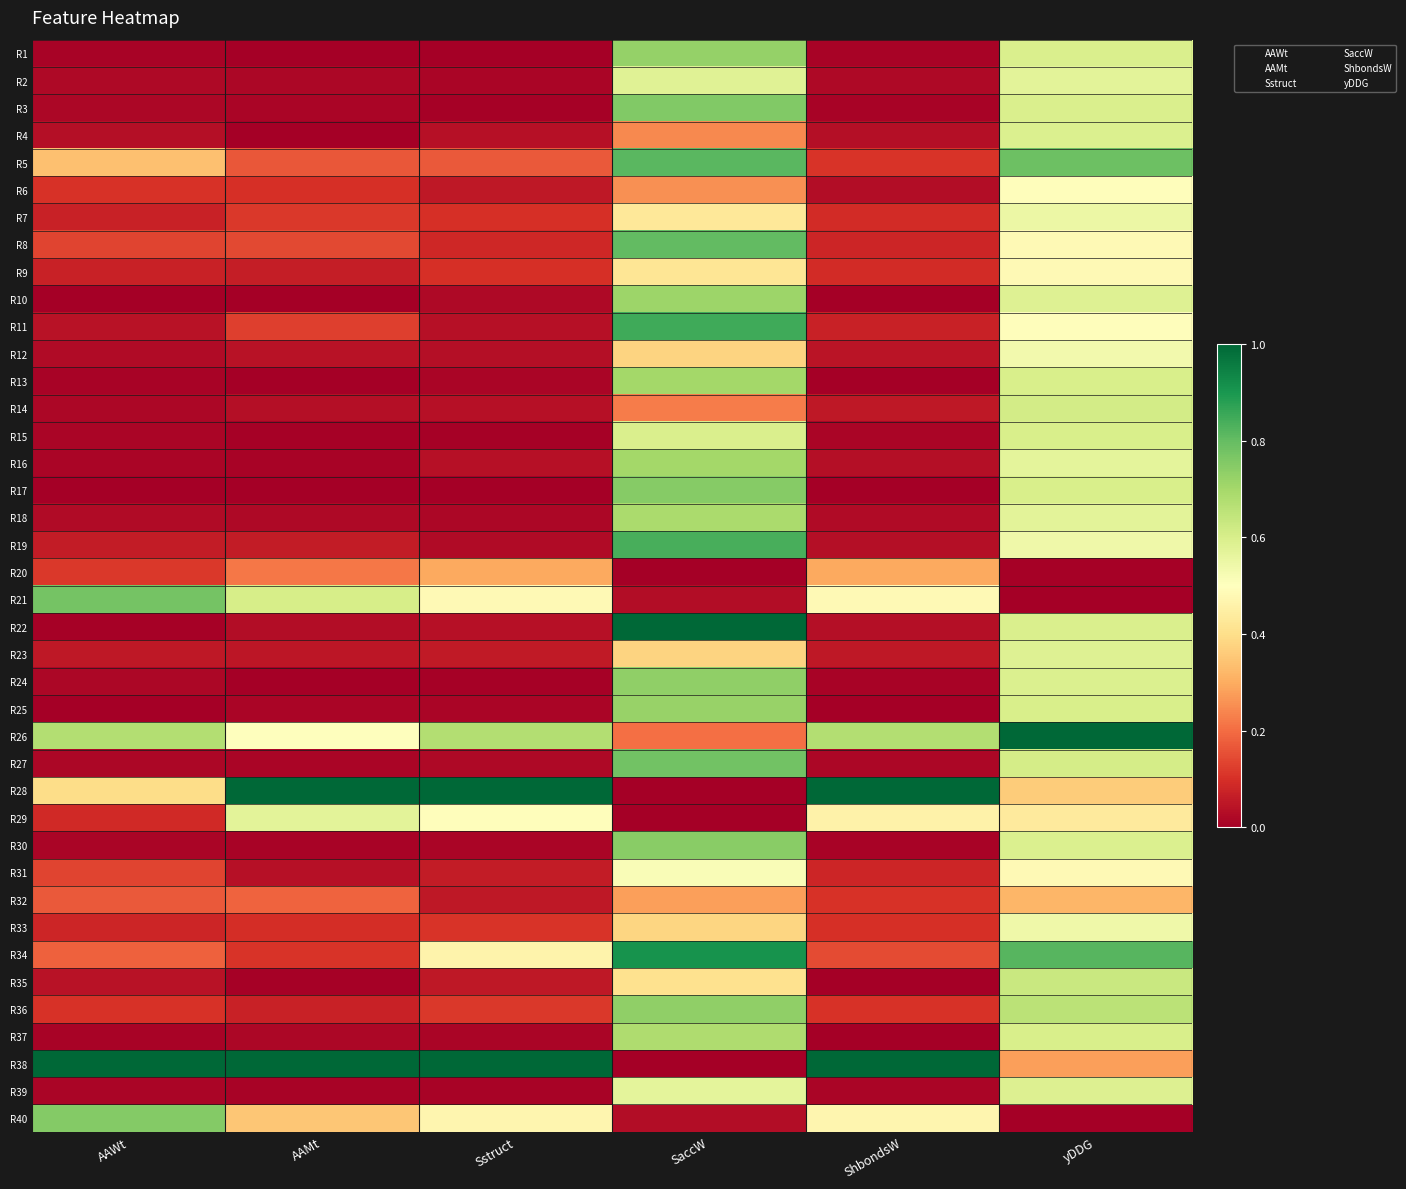

Which label corresponds to the largest value in the chart?

SaccW